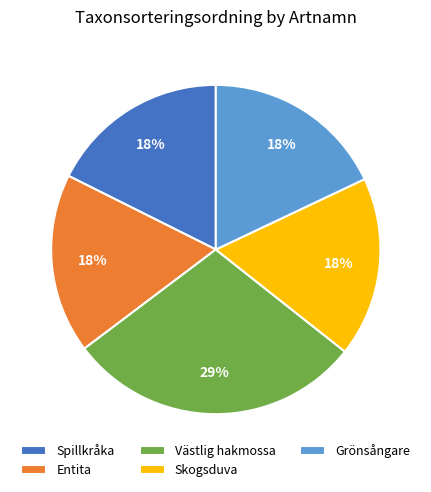

Is there any slice that represents more than half of the pie?

No